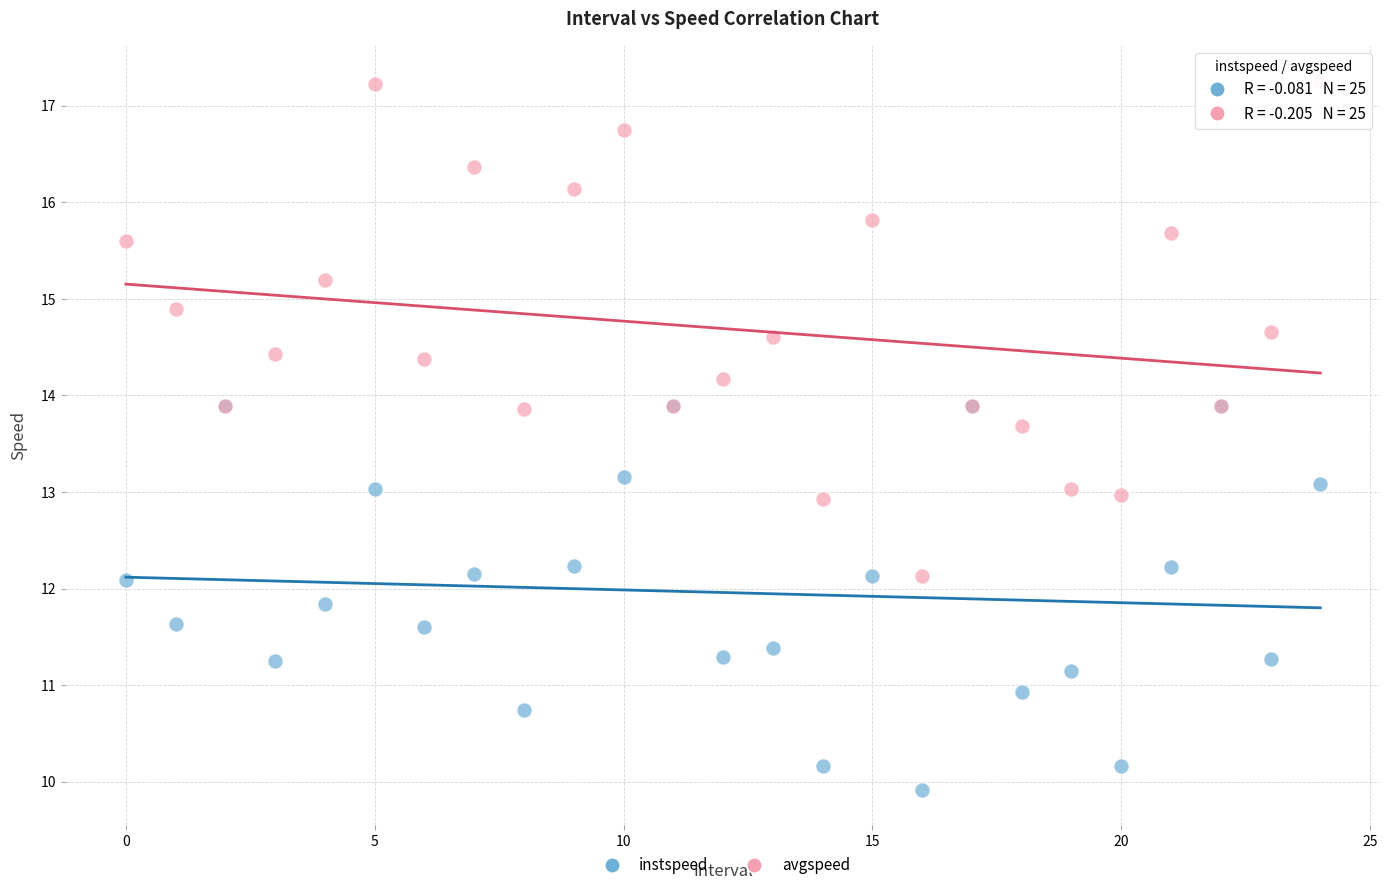

Which series has the largest Y range (max minus min)?

avgspeed